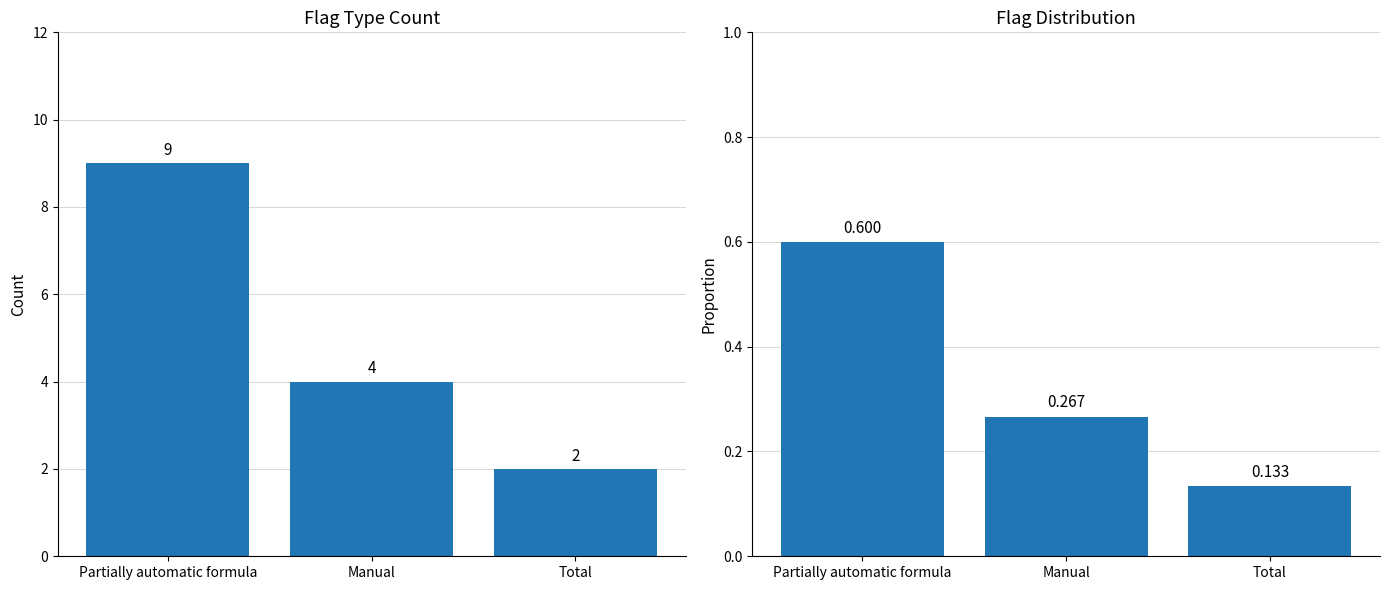

What is the spread (max minus min) of values at Total?

1.9